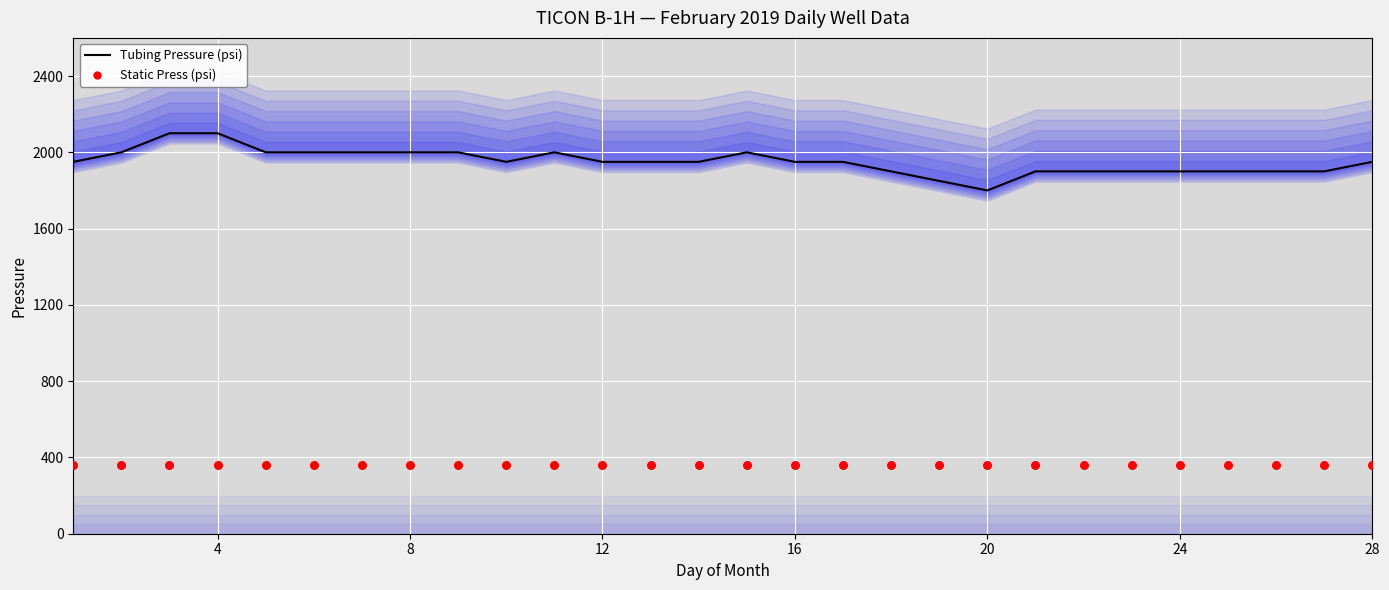

Is the value of Static Press (psi) at 11 greater than the value of Tubing Pressure (psi) at 12?

No